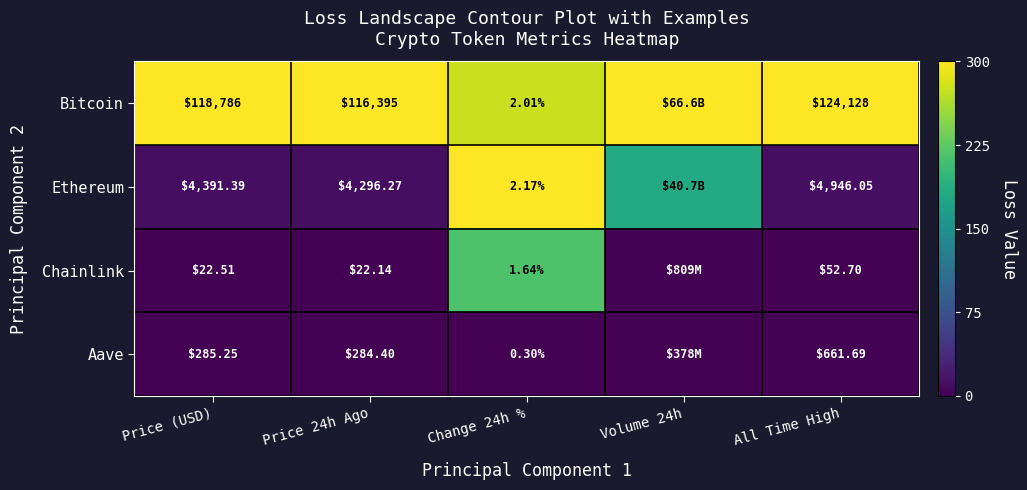

The Bitcoin series shows 1.3 at All Time High. True or false?

False